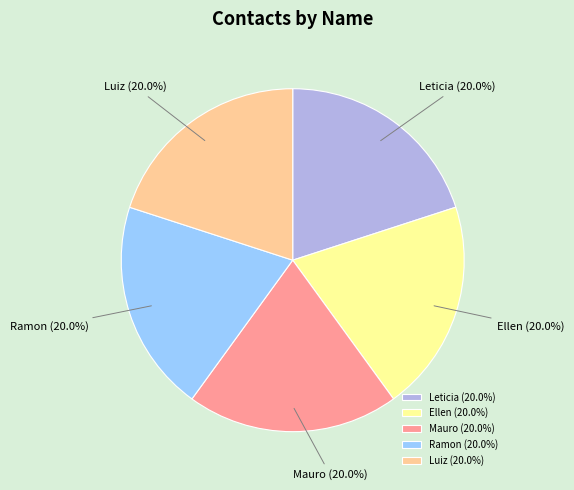

Count the number of slices in the pie.

5